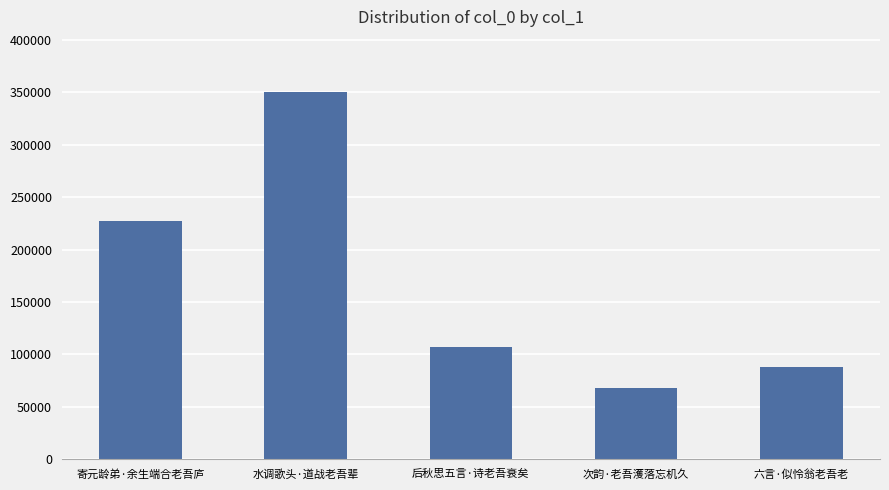

Reading right to left, transcribe all the data shown in this chart.

六言·似怜翁老吾老=88279	次韵·老吾濩落忘机久=68463	后秋思五言·诗老吾衰矣=106981	水调歌头·道战老吾辈=350100	寄元龄弟·余生端合老吾庐=226701